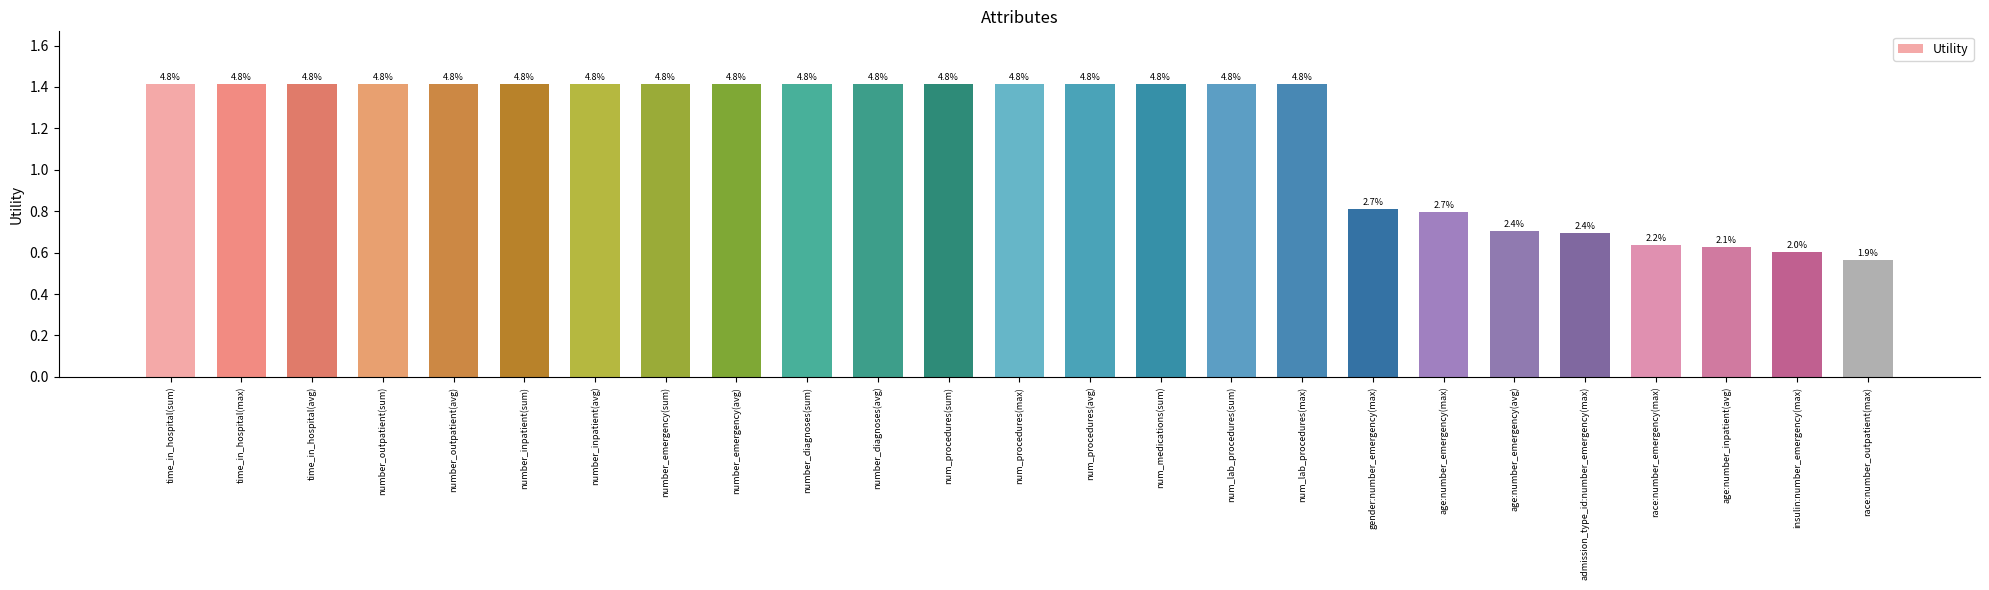

What is the value of the 19th bar from the left?

0.8